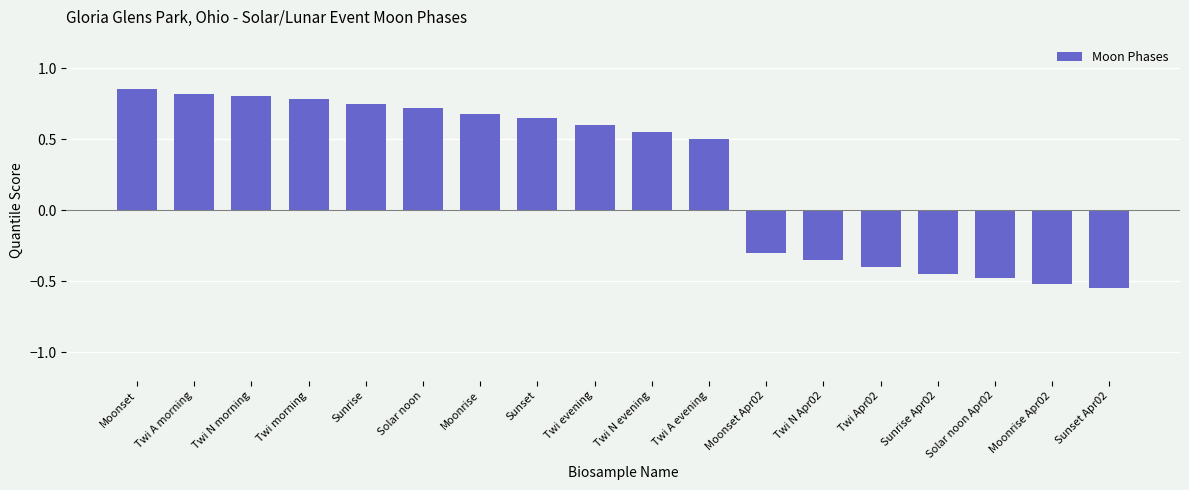

Which has a higher value, Sunrise Apr02 or Moonset Apr02?

Moonset Apr02